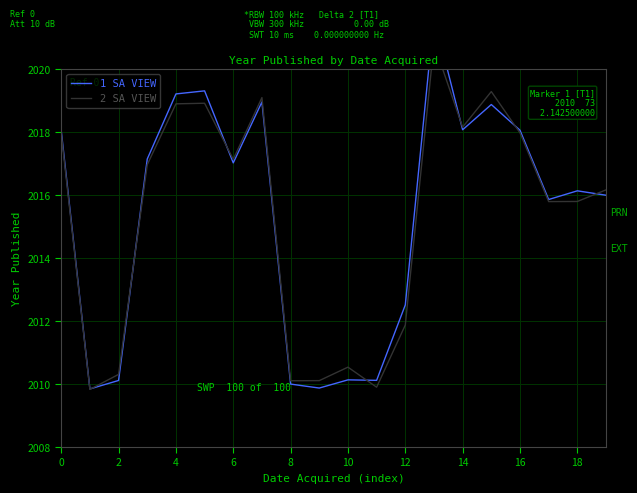

Rank the series by their maximum value, from lowest to highest.

2 SA VIEW, 1 SA VIEW